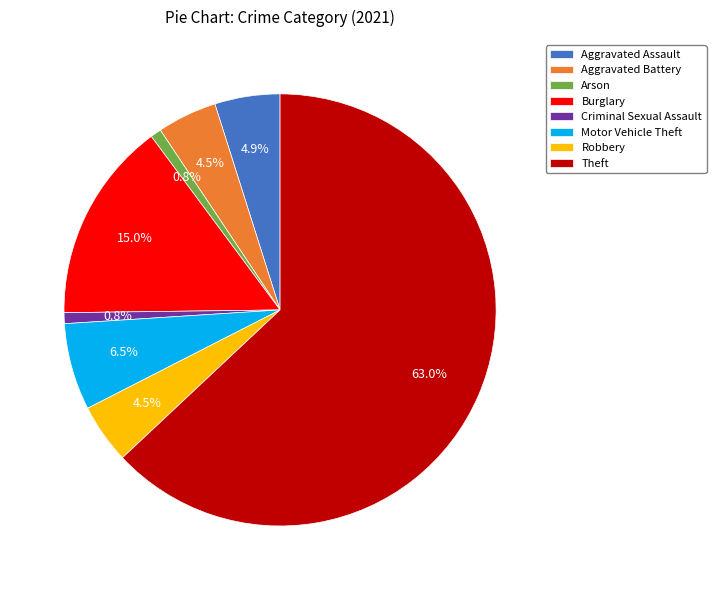

How many segments does this pie chart have?

8